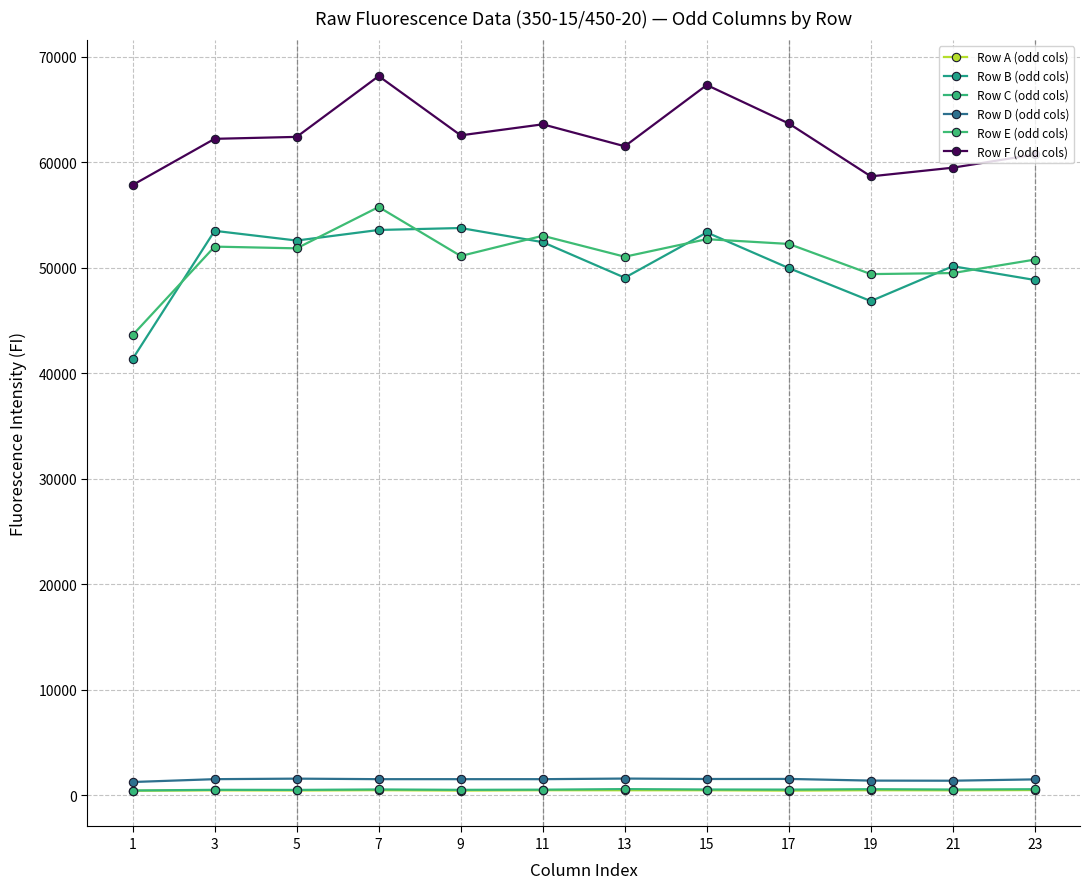

True or false: Row F (odd cols) has a value of 34216 at 19.

False